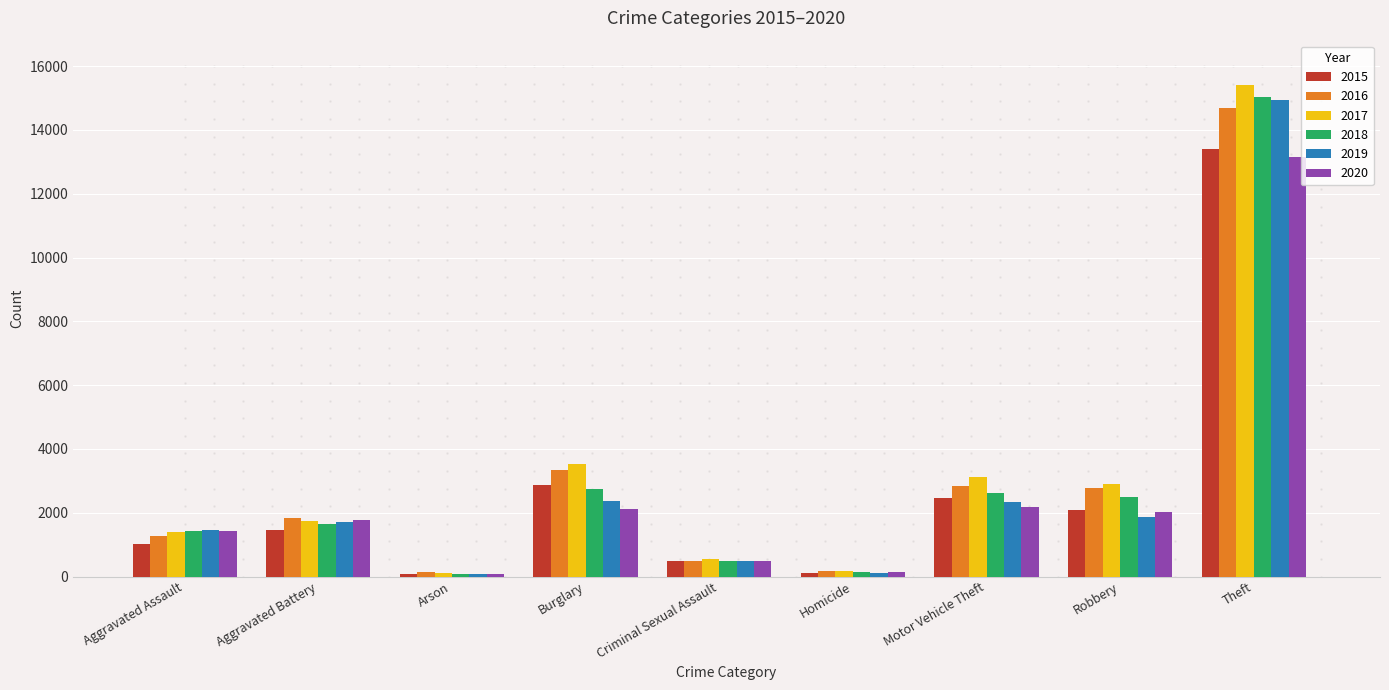

What is the total value across all series at Criminal Sexual Assault?

2991